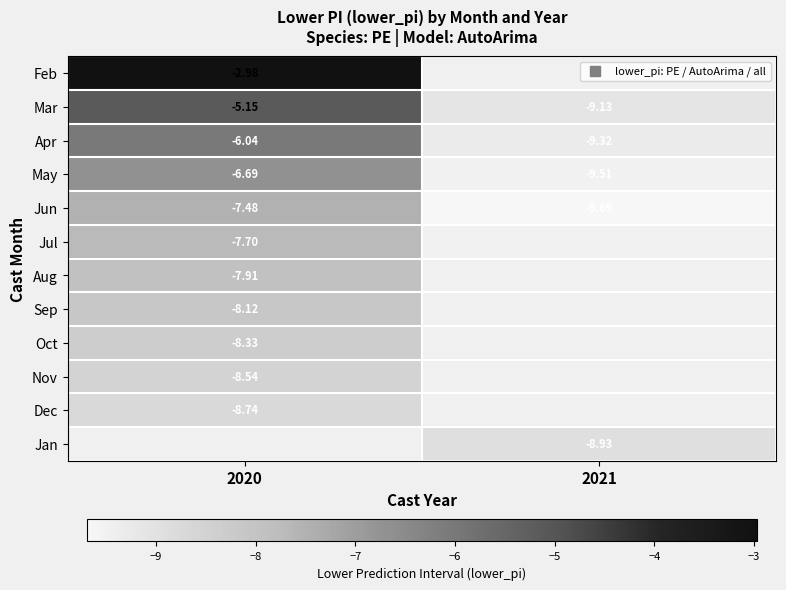

What is the greatest value displayed?

-3.0